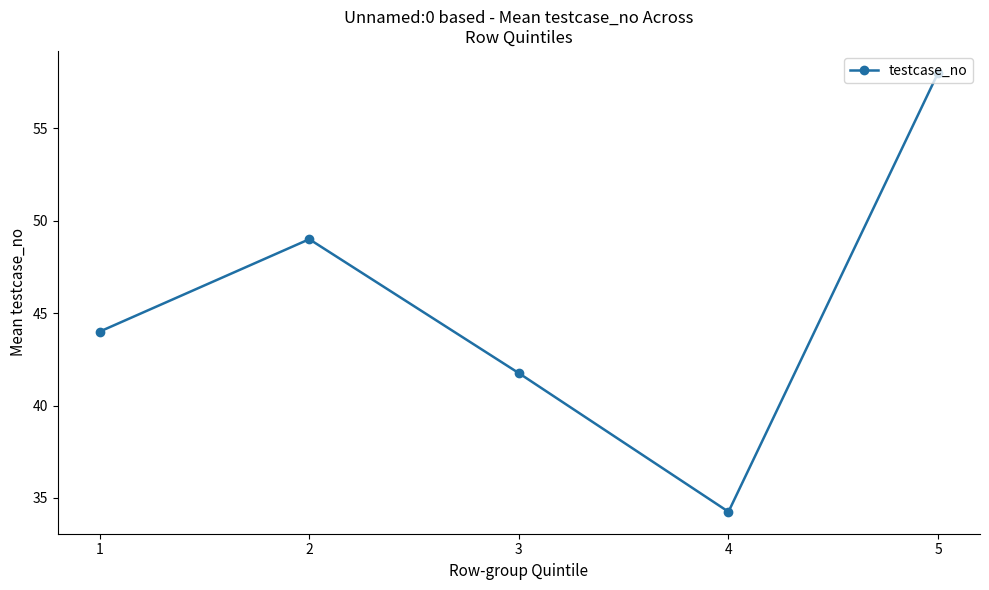

Where is the first local maximum?

2